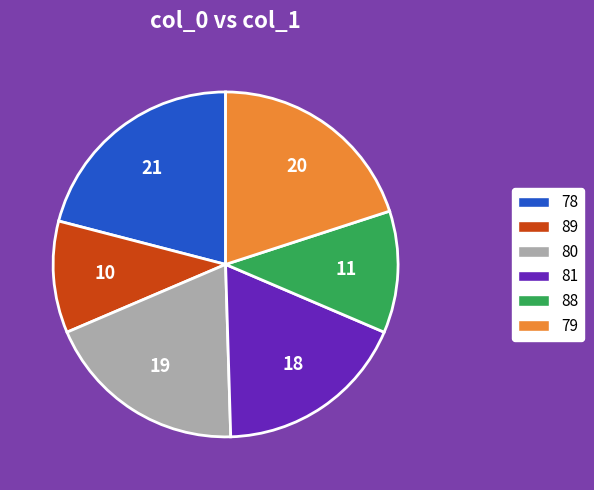

The 79 slice represents 20% of the pie. True or false?

True